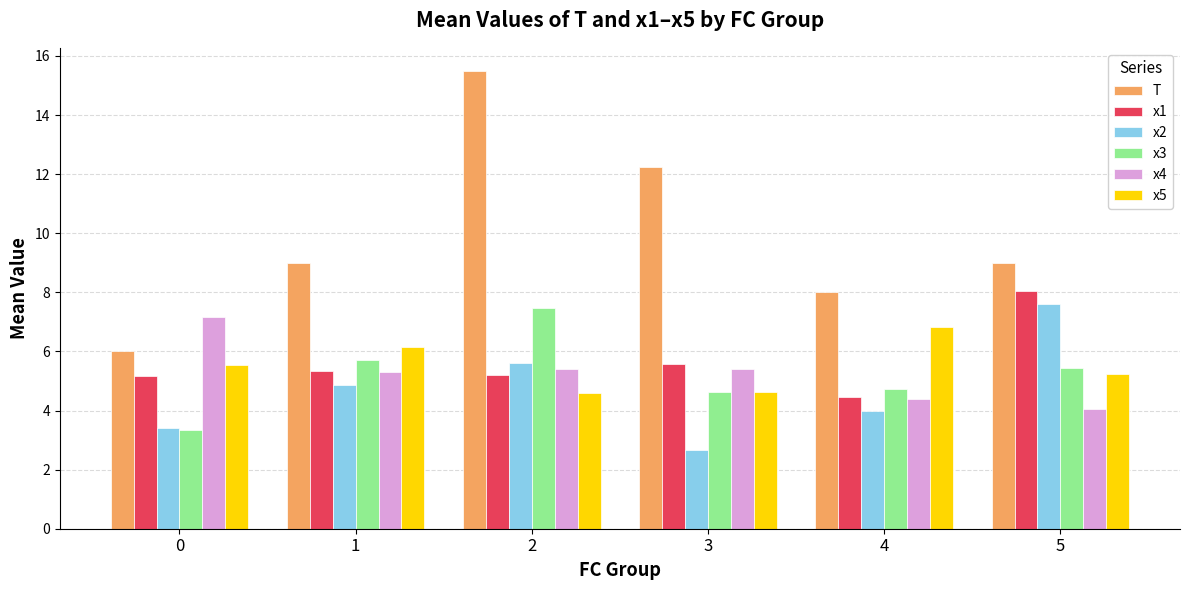

Count the number of categories in the chart.

6